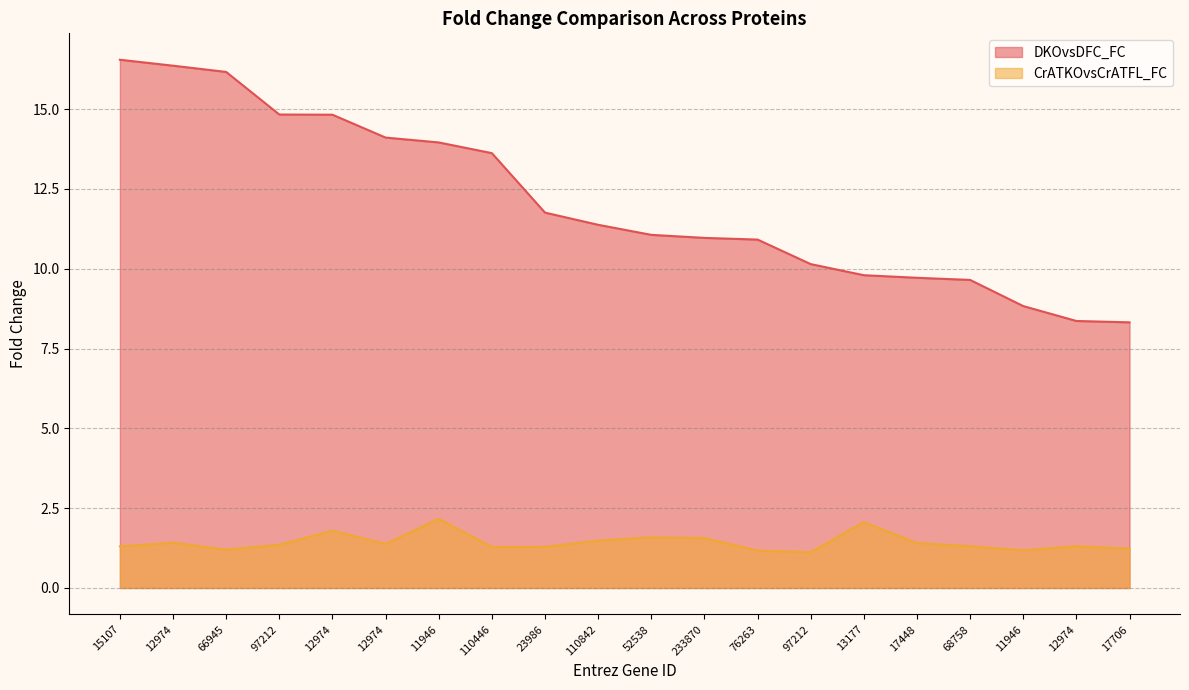

Which series has the widest spread of values?

DKOvsDFC_FC